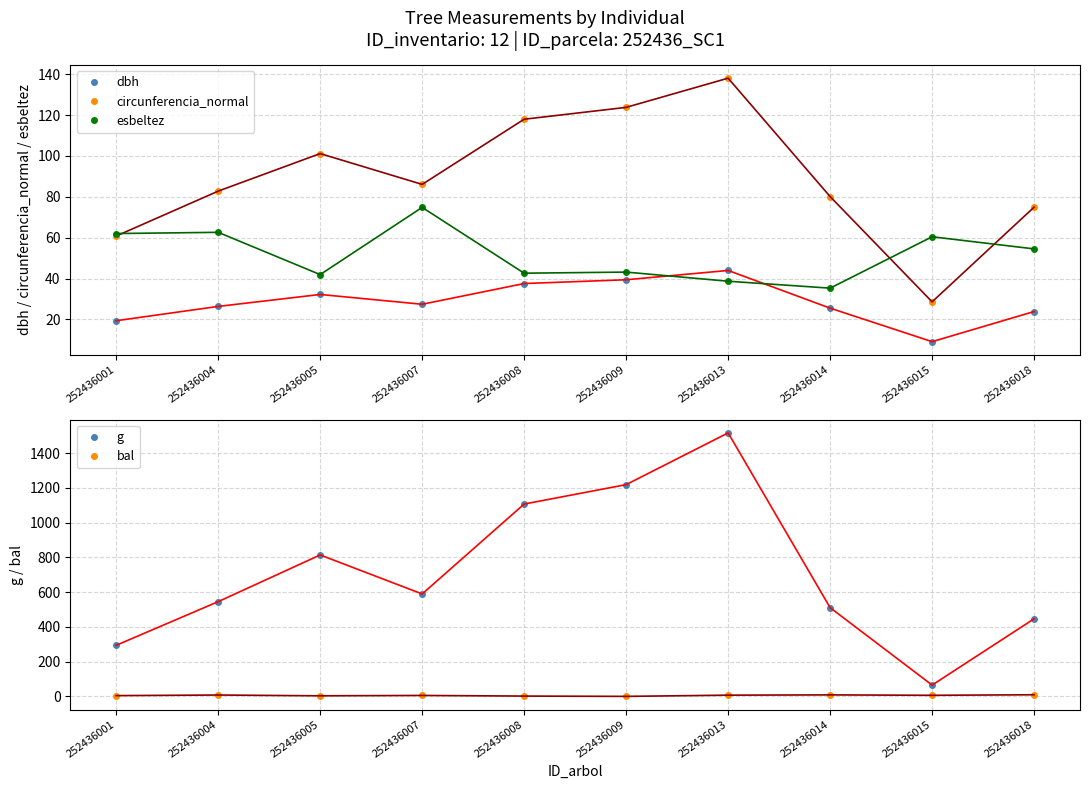

Rank the series at 252436013 from highest to lowest value.

g, circunferencia_normal, dbh, esbeltez, bal